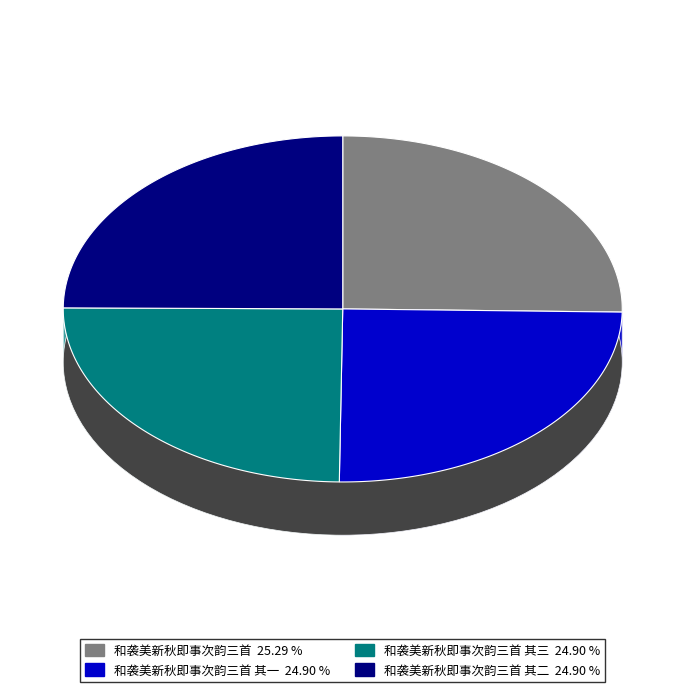

What is the largest slice in the pie chart?

和袭美新秋即事次韵三首